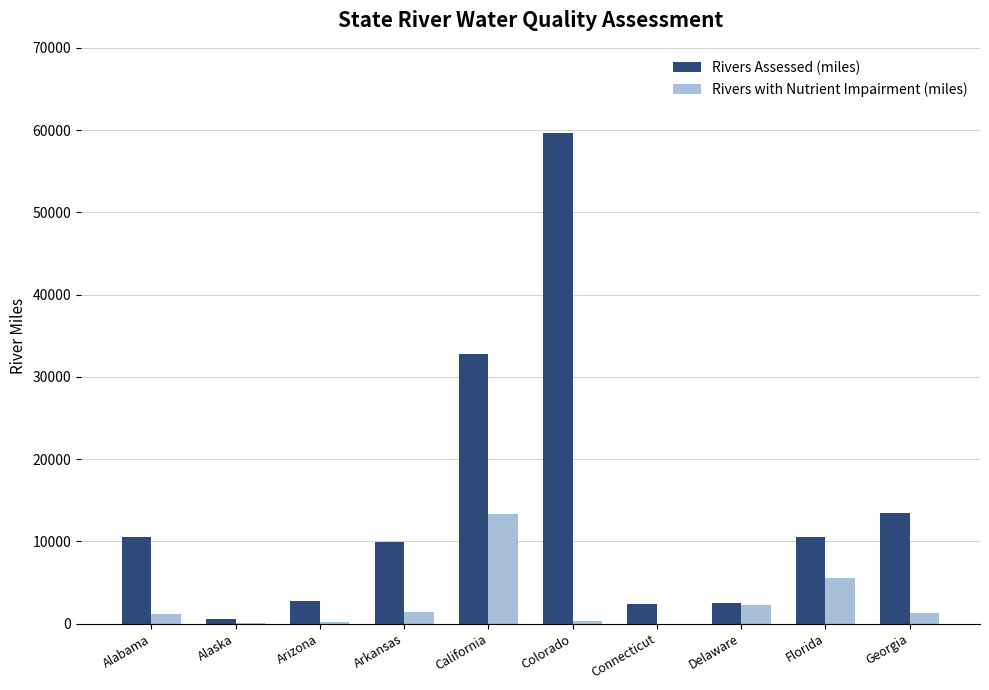

Which label corresponds to the largest value in the chart?

Colorado